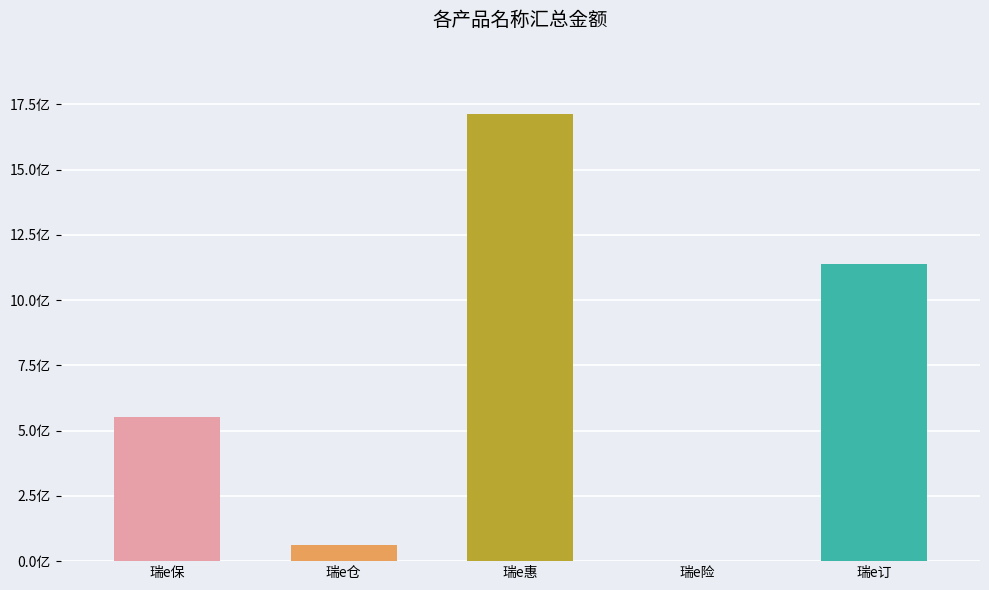

What is the change in value from 瑞e惠 to 瑞e险?

-1712272734.4